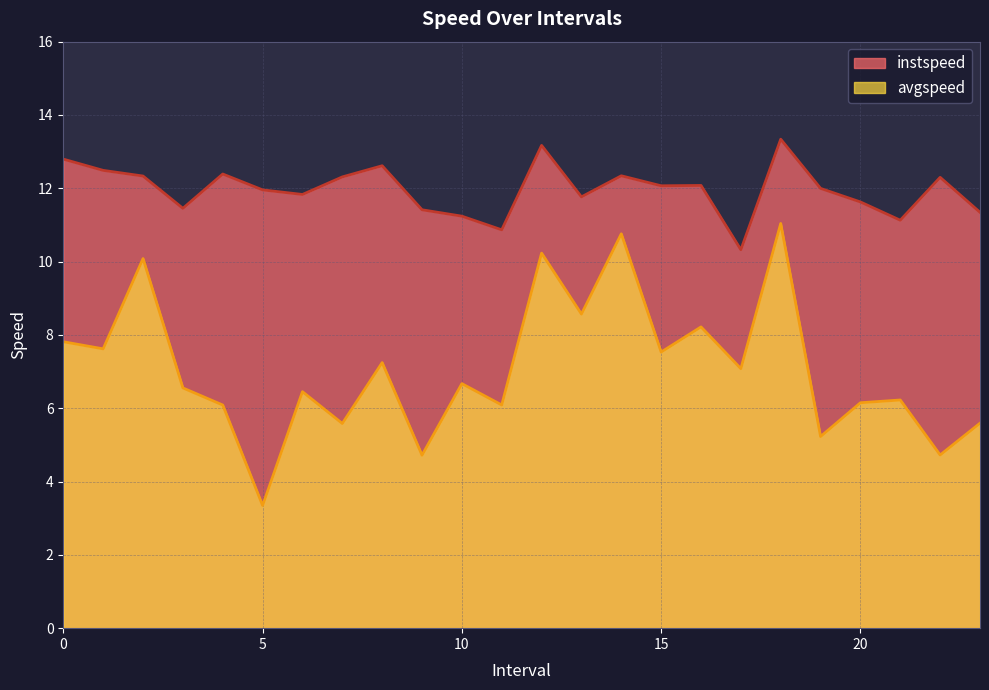

Reading left to right, what are all the values shown in this chart?

instspeed: 0.0=12.8	1.0=12.5	2.0=12.3	3.0=11.5	4.0=12.4	5.0=12.0	6.0=11.8	7.0=12.3	8.0=12.6	9.0=11.4	10.0=11.2	11.0=10.9	12.0=13.2	13.0=11.8	14.0=12.3	15.0=12.1	16.0=12.1	17.0=10.3	18.0=13.3	19.0=12.0	20.0=11.6	21.0=11.1	22.0=12.3	23.0=11.3
avgspeed: 0.0=7.8	1.0=7.6	2.0=10.1	3.0=6.6	4.0=6.1	5.0=3.3	6.0=6.5	7.0=5.6	8.0=7.2	9.0=4.7	10.0=6.7	11.0=6.1	12.0=10.2	13.0=8.6	14.0=10.8	15.0=7.5	16.0=8.2	17.0=7.1	18.0=11.0	19.0=5.2	20.0=6.1	21.0=6.2	22.0=4.7	23.0=5.6